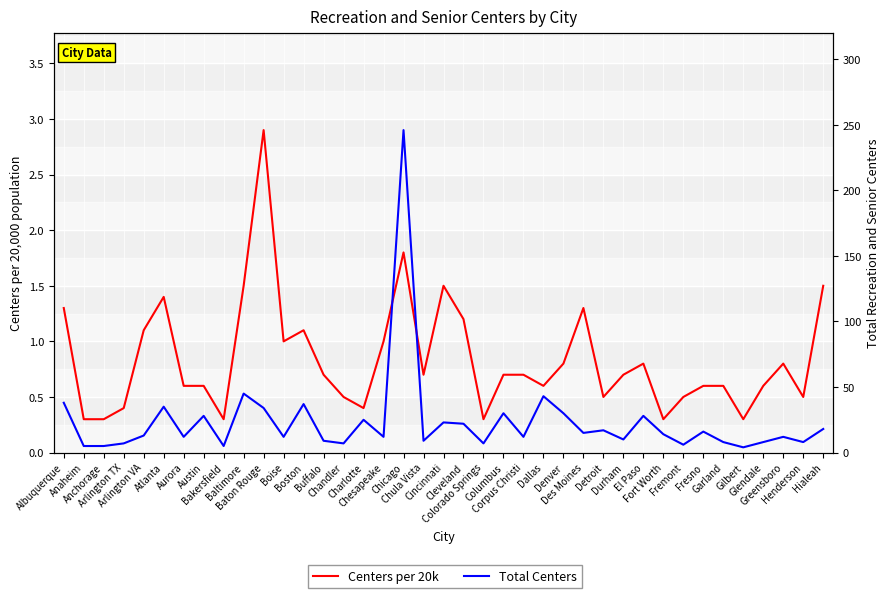

What is the difference between the maximum and minimum values in the Total Centers series?

242.0